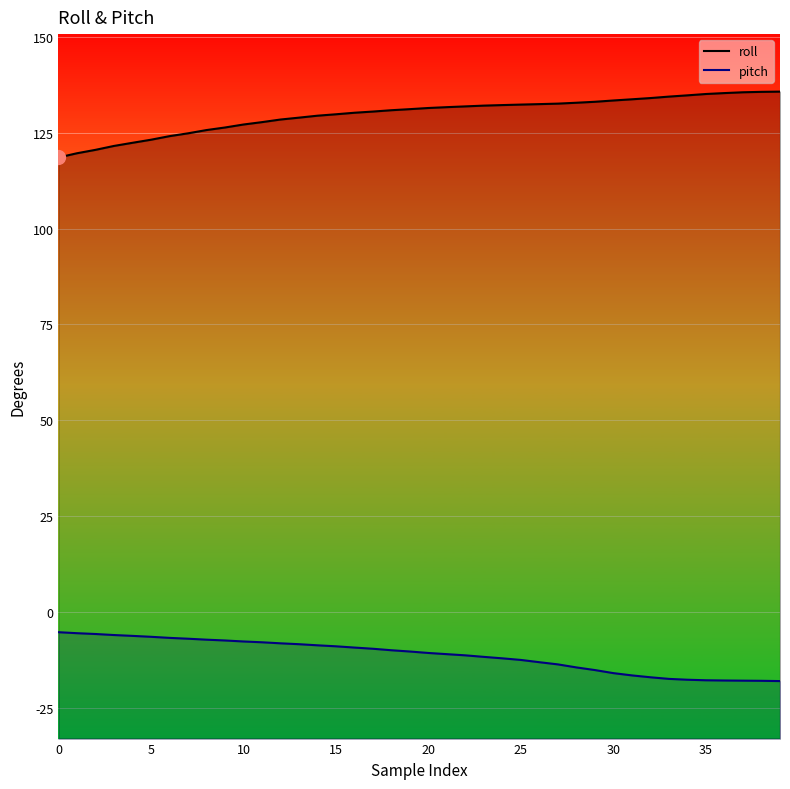

Count the number of categories in the chart.

40